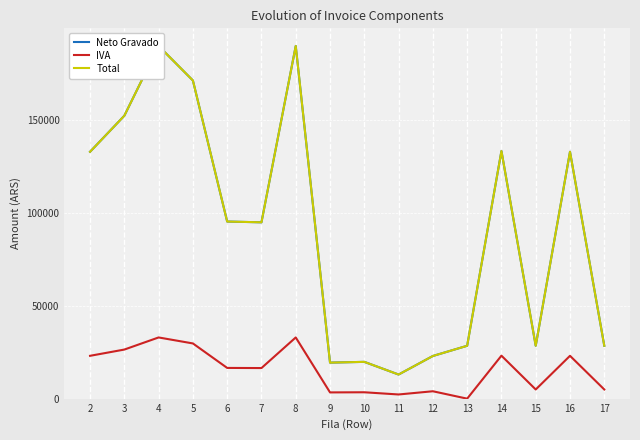

What is the sum of all IVA values?

247569.4